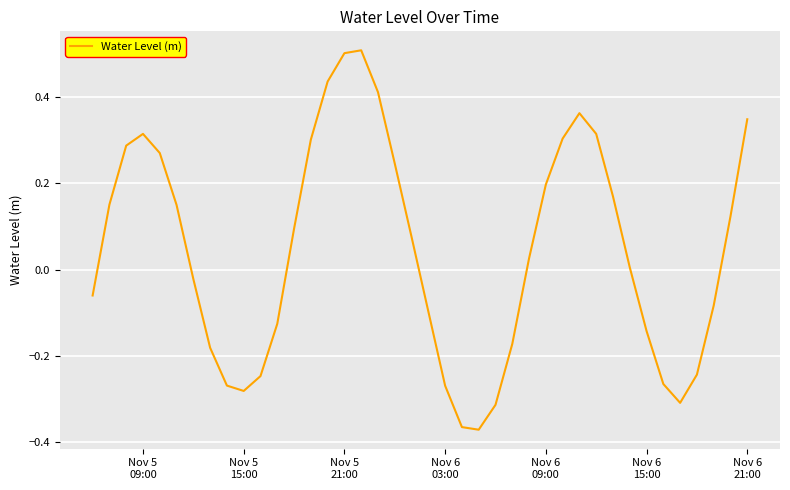

What is the maximum value shown in the chart?

0.5